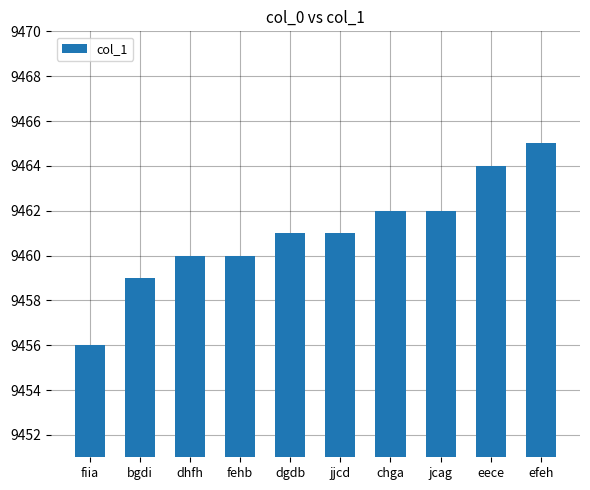

The chart shows a value of 9462 at chga. True or false?

True